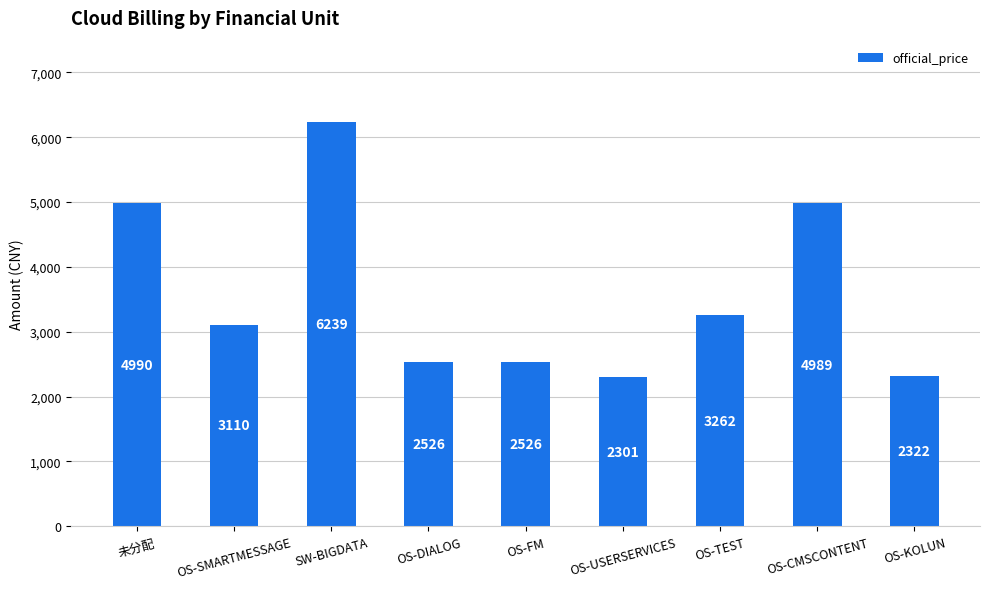

The chart shows a value of 1705.5 at SW-BIGDATA. True or false?

False